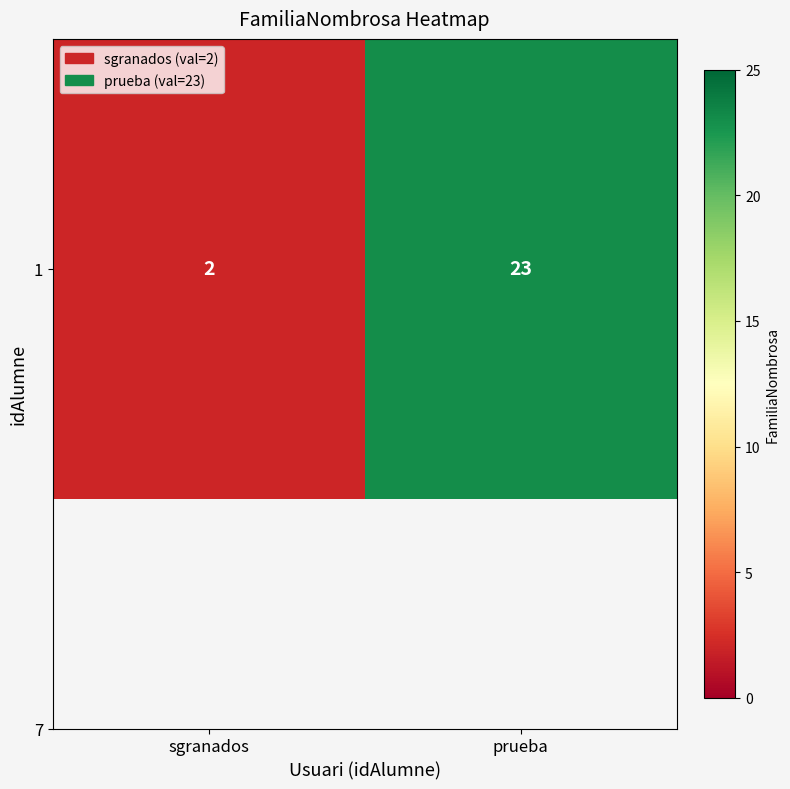

What is the sum of the values at prueba and sgranados?

25